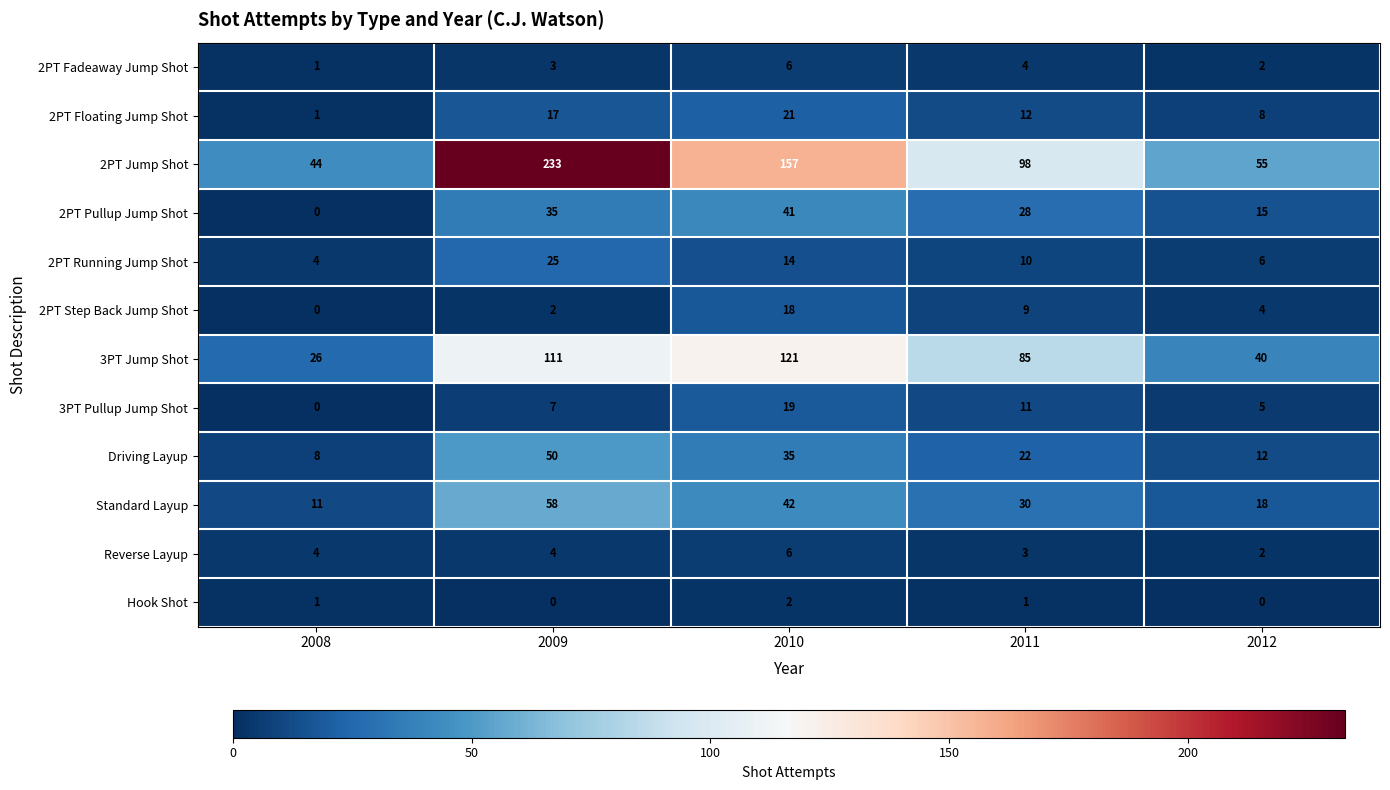

Which label corresponds to the largest value in the chart?

2009